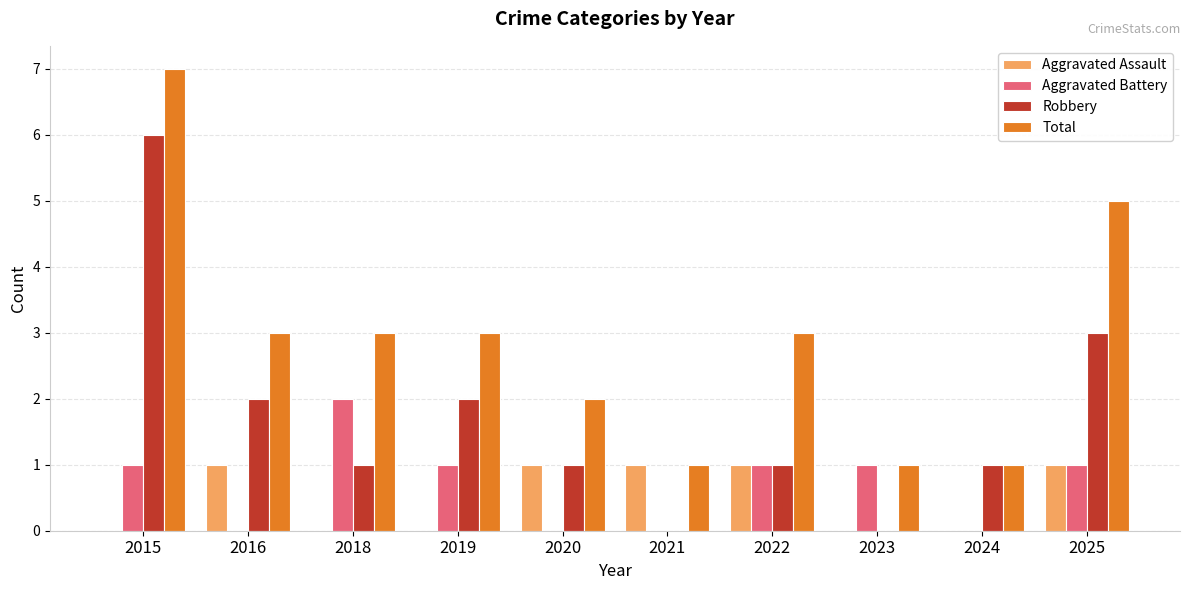

The Total series shows 4 at 2015. True or false?

False